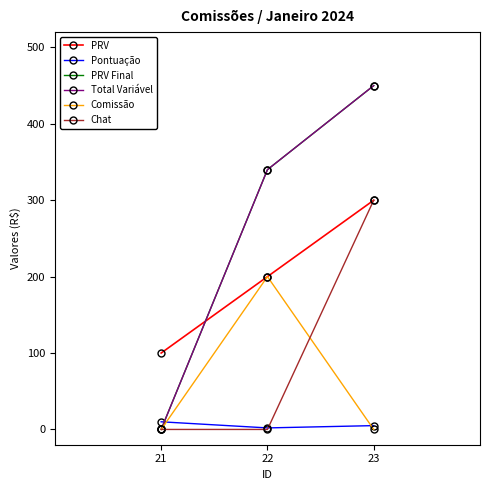

Is this an area chart (filled region under the line)?

No